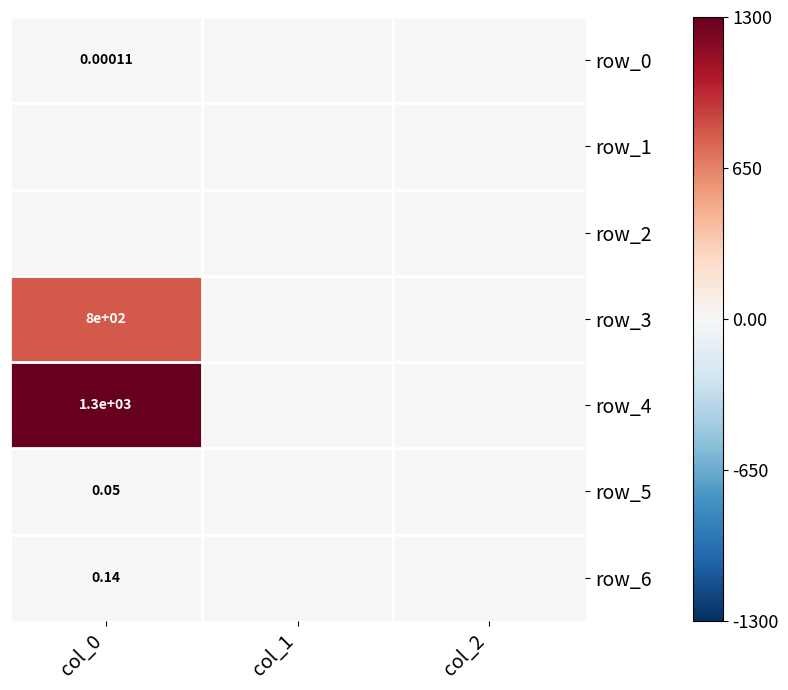

Rank the series at col_0 from lowest to highest value.

row_1, row_2, row_0, row_5, row_6, row_3, row_4